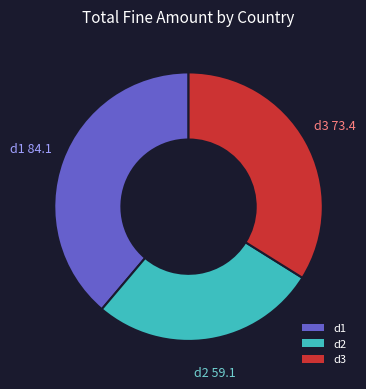

Which category has the smallest portion of the pie?

d2